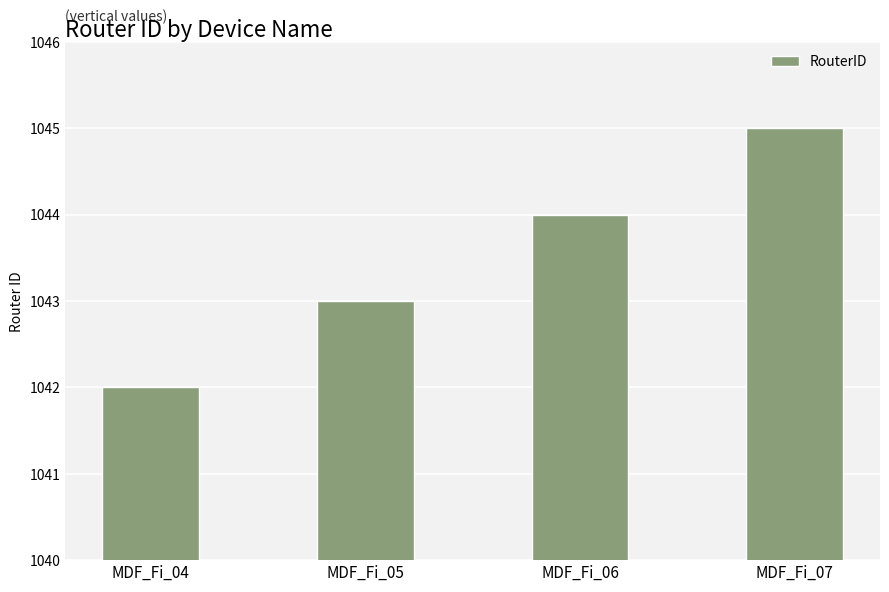

How many distinct data groups are displayed?

1